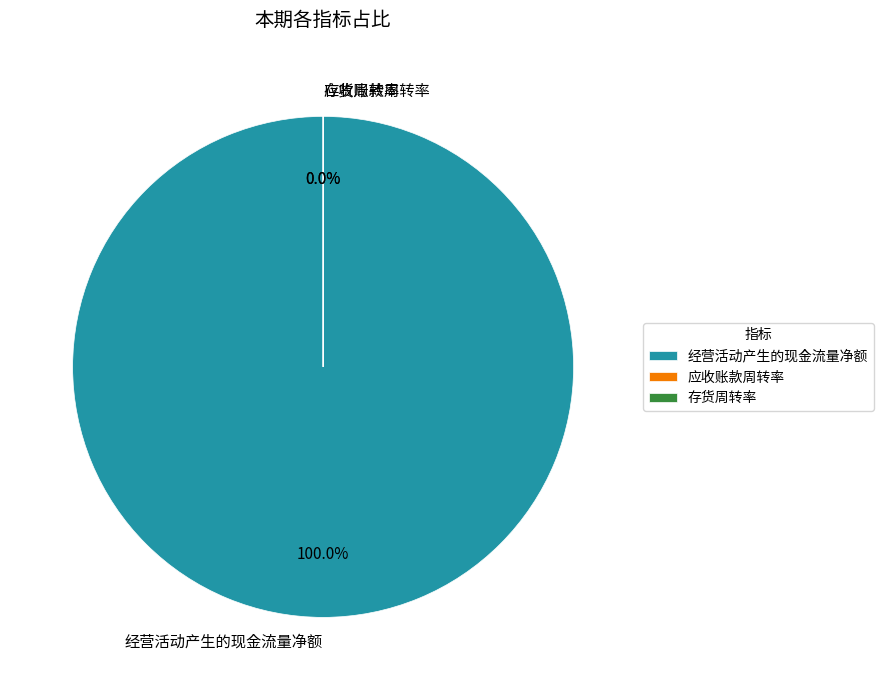

Which category has the smallest portion of the pie?

存货周转率